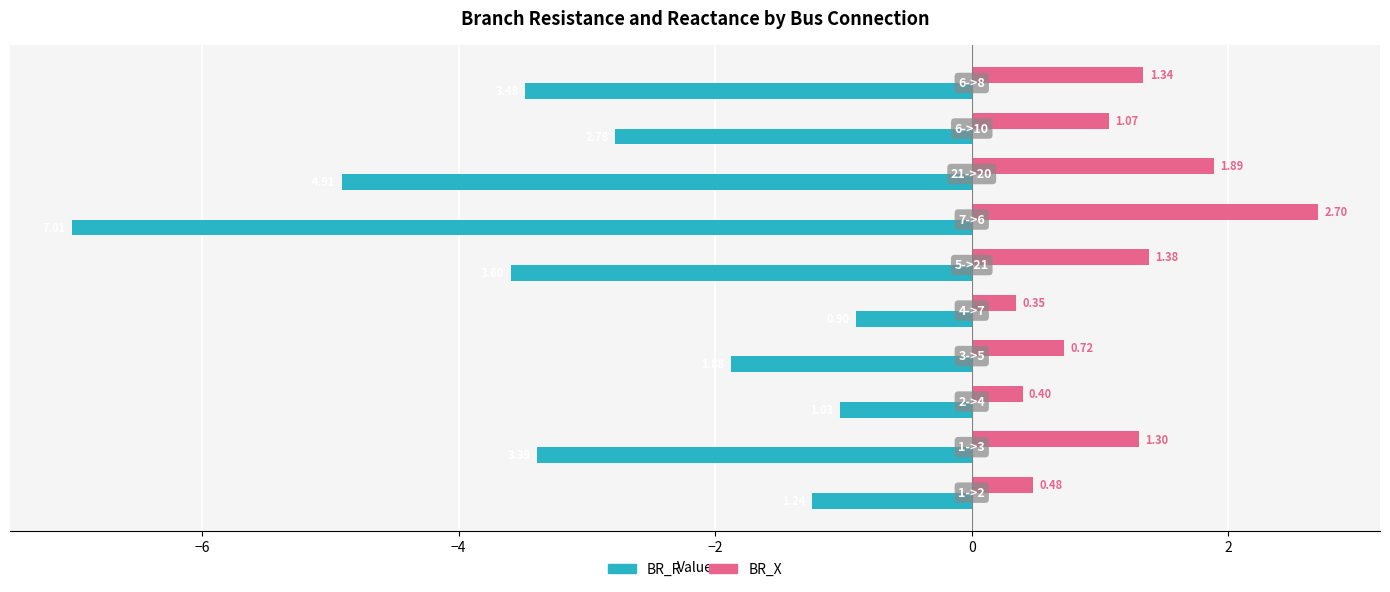

What is the difference between the maximum and minimum values in the BR_R series?

6.1